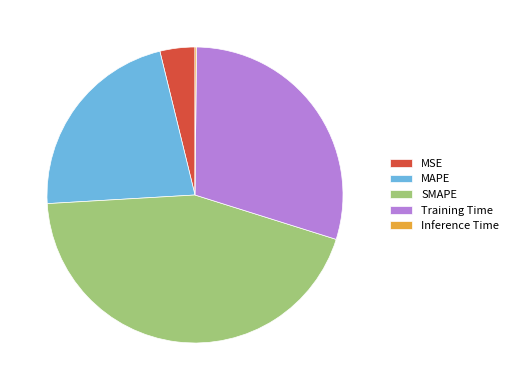

Is SMAPE the majority of the pie?

No